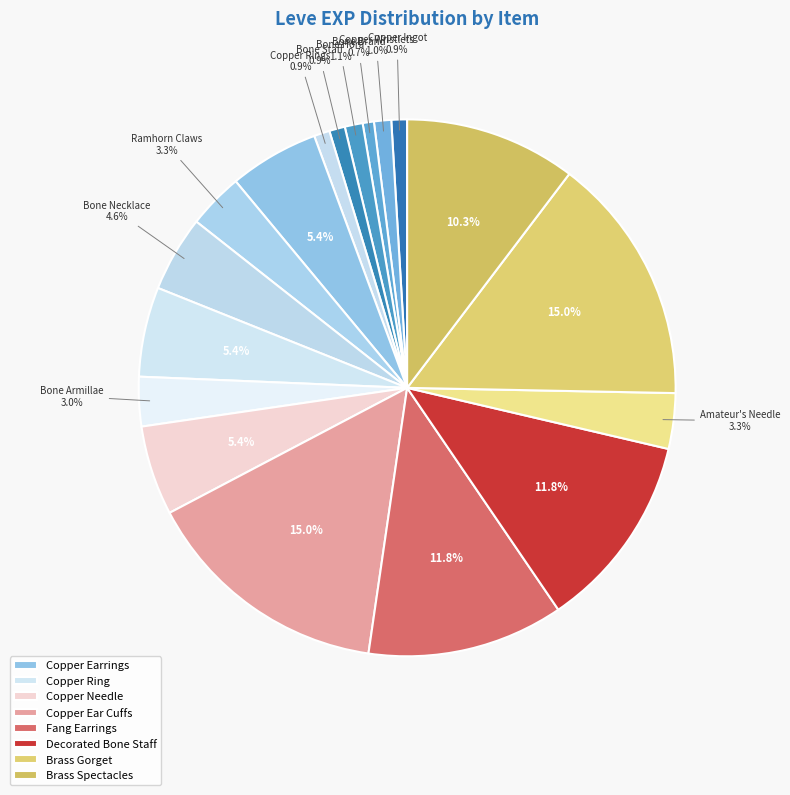

How many segments does this pie chart have?

18